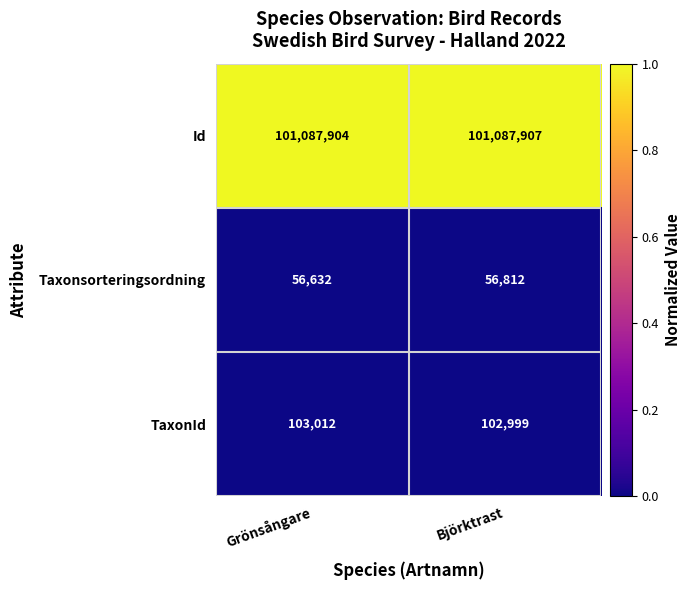

At which category is the sum across all series the highest?

Björktrast